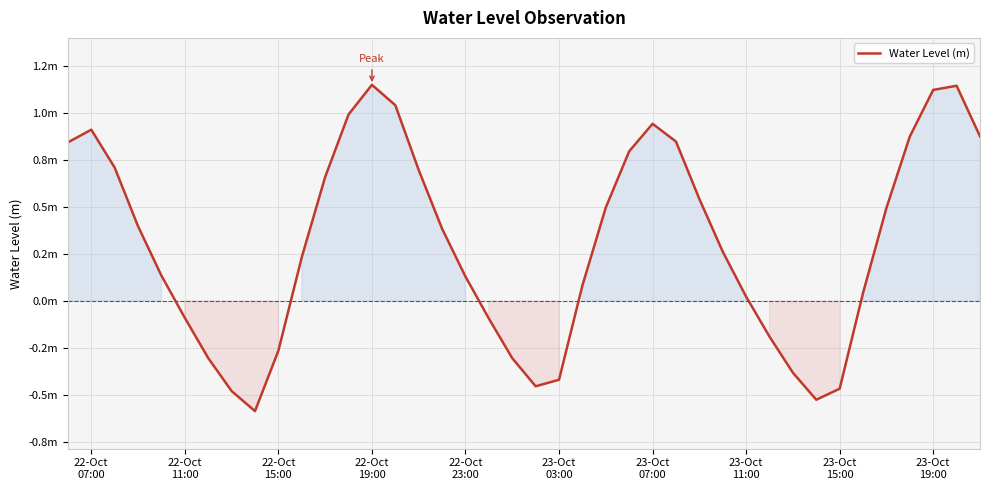

Does the chart have visible grid lines?

Yes